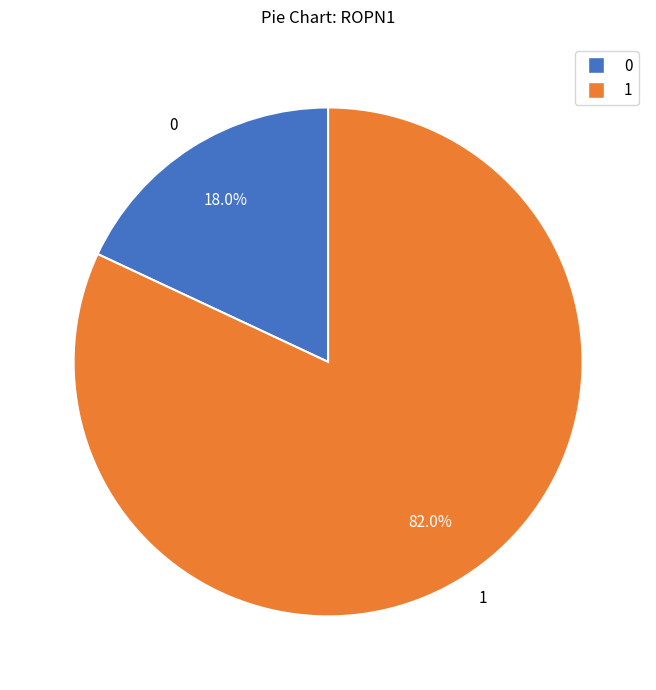

What percentage do 1 and 0 together represent?

100.0%